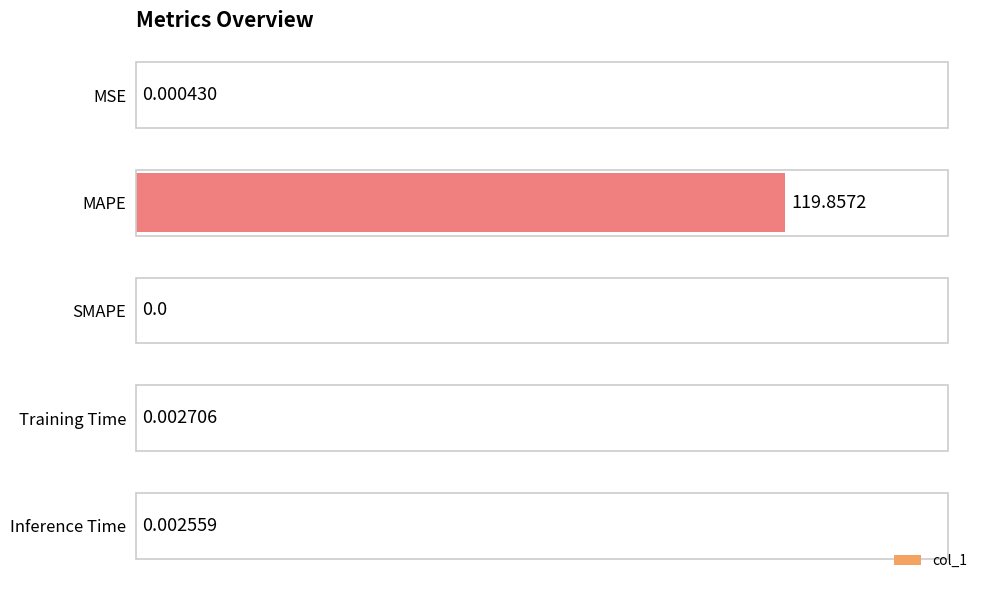

Are the bars horizontal?

Yes